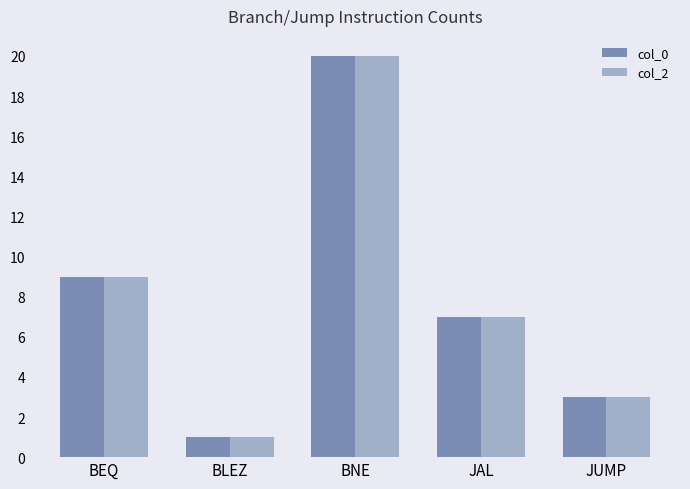

What is the maximum value for col_0?

20